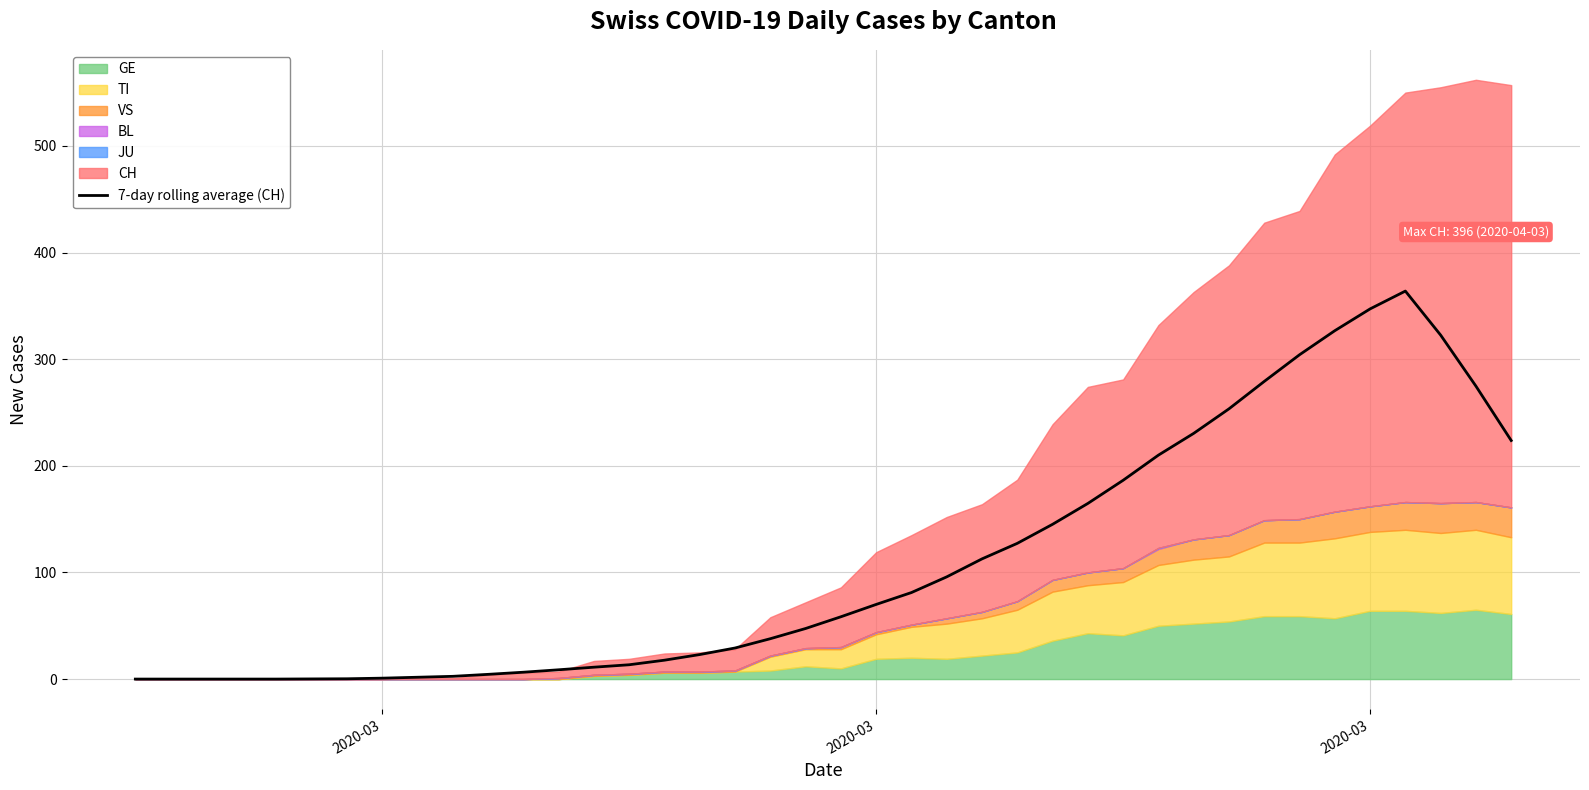

How many interior local peaks (higher than both neighbors) does the data have?

1